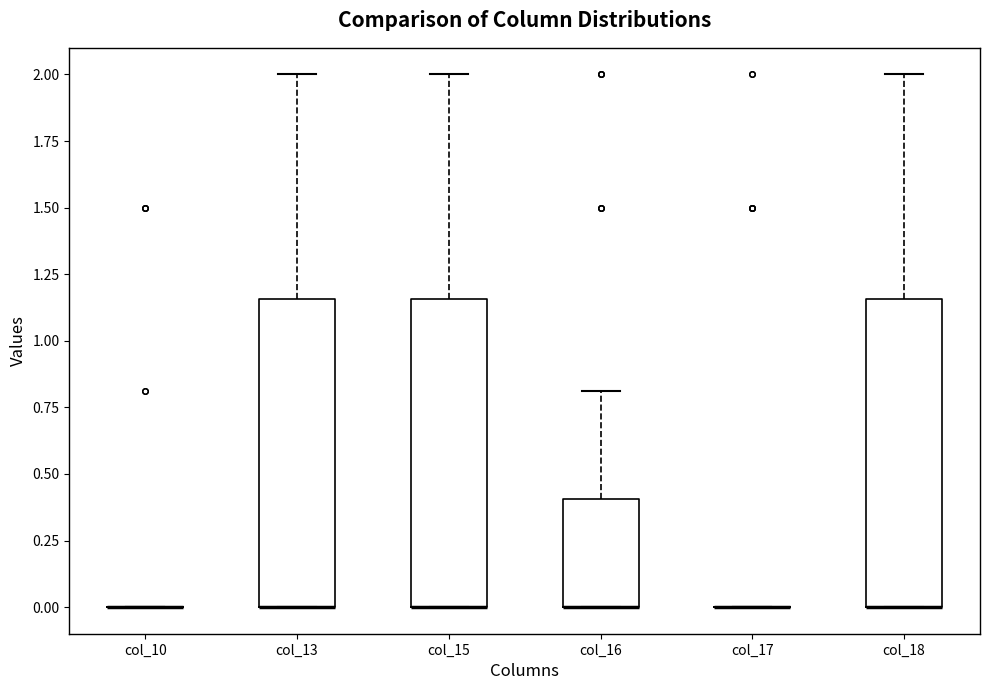

Where is the lower edge of the box for col_15 on the y-axis? The values are not printed on the chart, so give them approximately, as read against the axis.

0.00